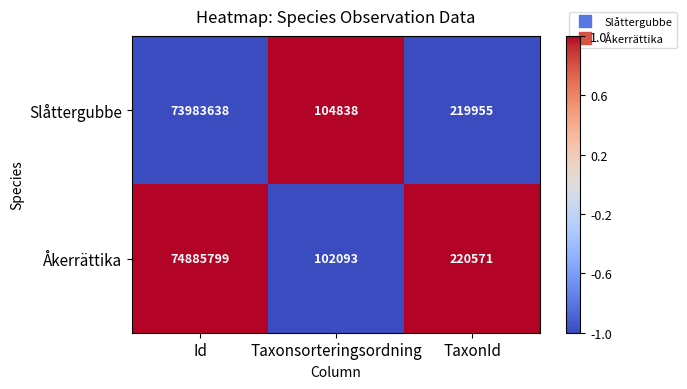

Count the number of categories in the chart.

3